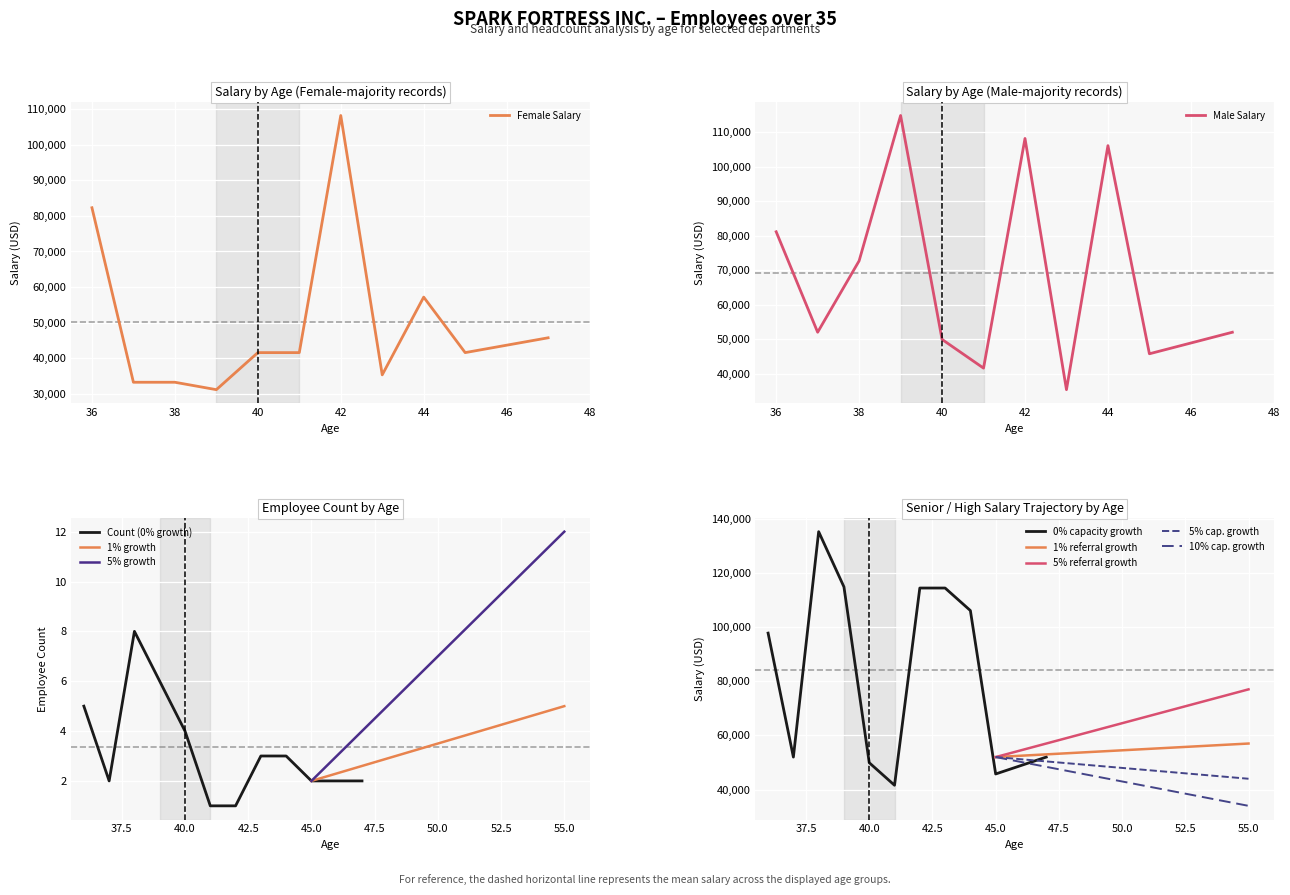

How many data points in High Growth Salary are above 97760?

5